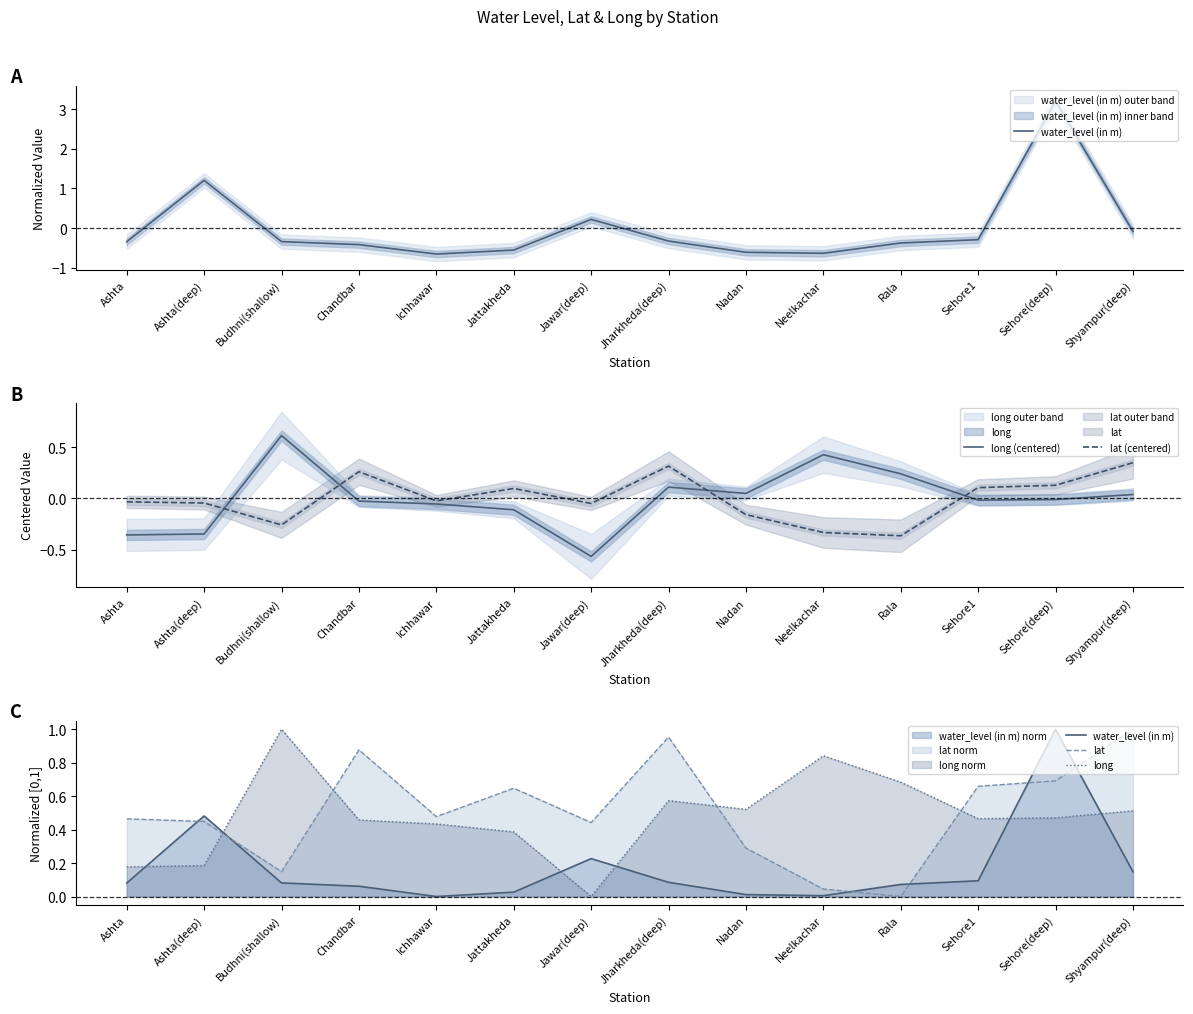

In long, how many points are lower than both neighbors (excluding endpoints)?

3